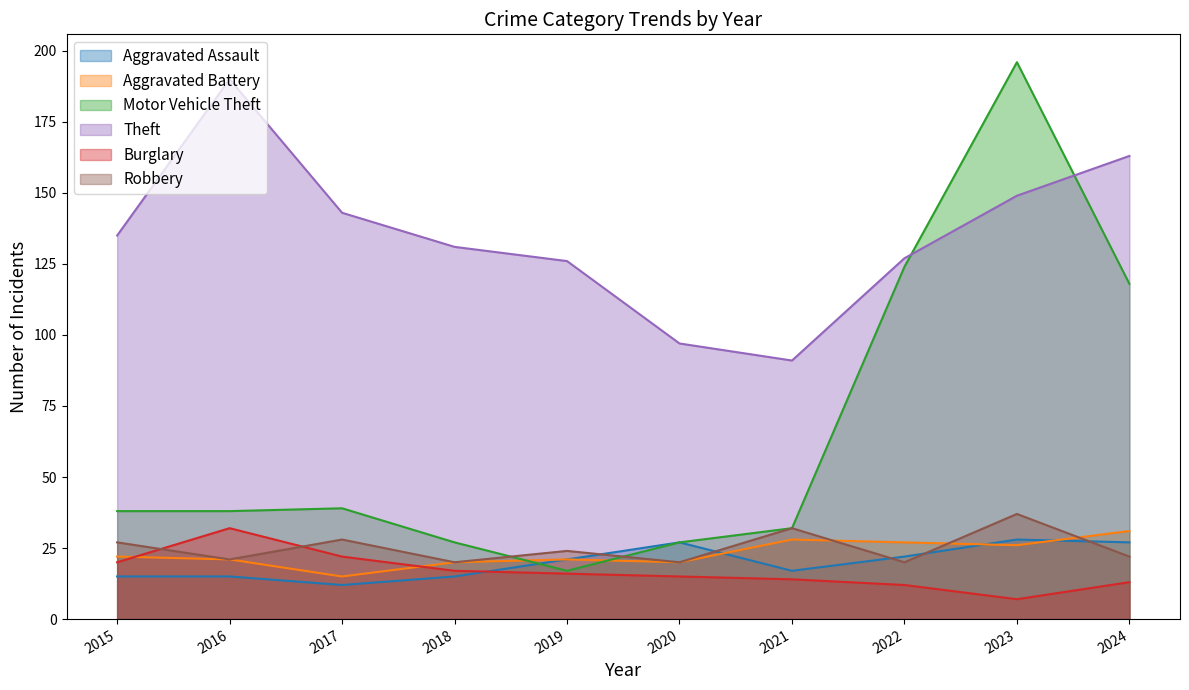

True or false: Aggravated Assault and Theft intersect in this chart.

False